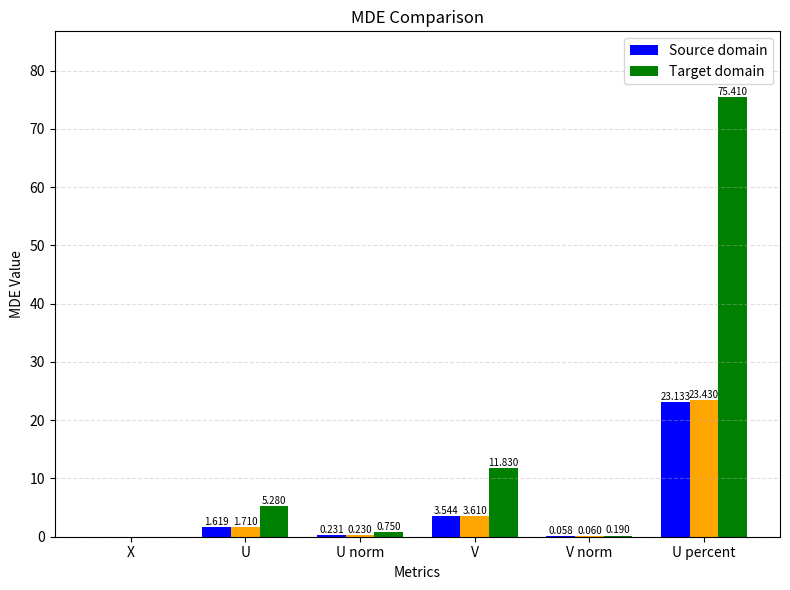

Which label corresponds to the smallest value in the chart?

X